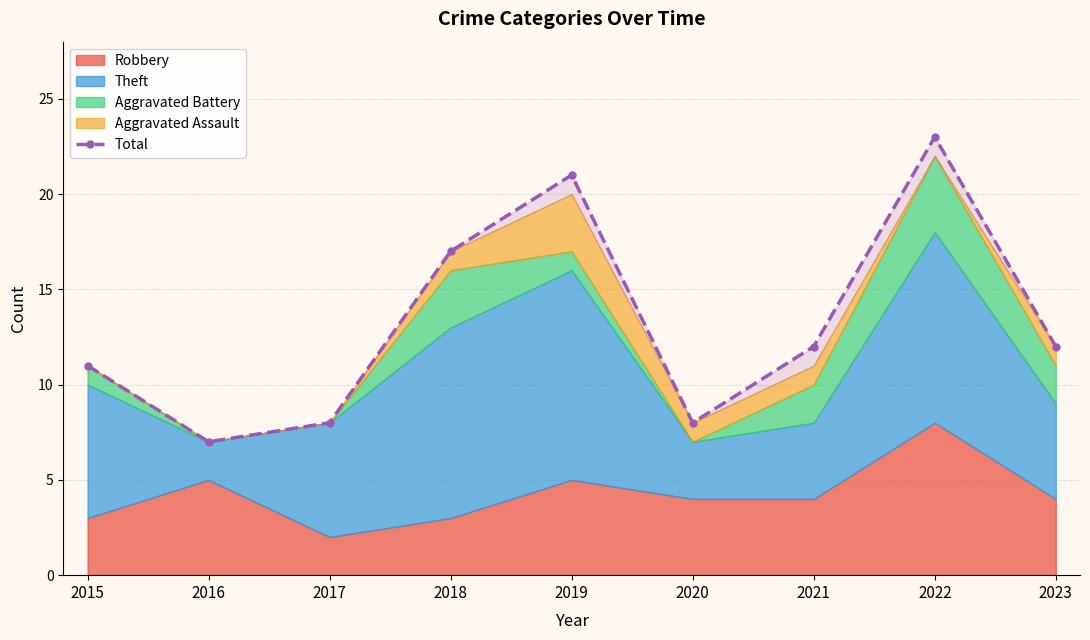

What is the difference between the maximum and minimum values?

16